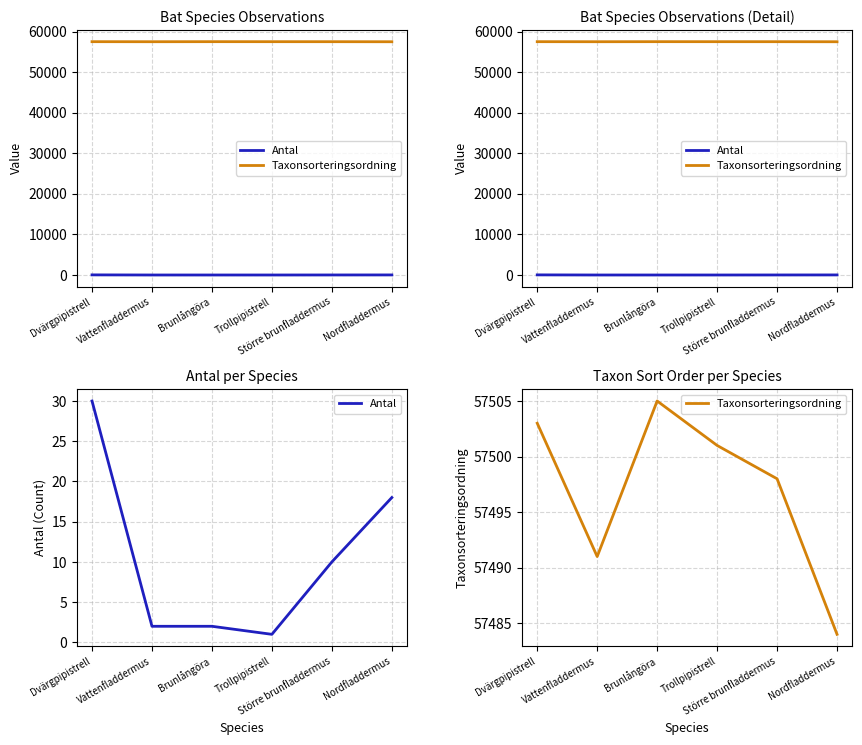

Does the chart display data point markers on the line(s)?

No